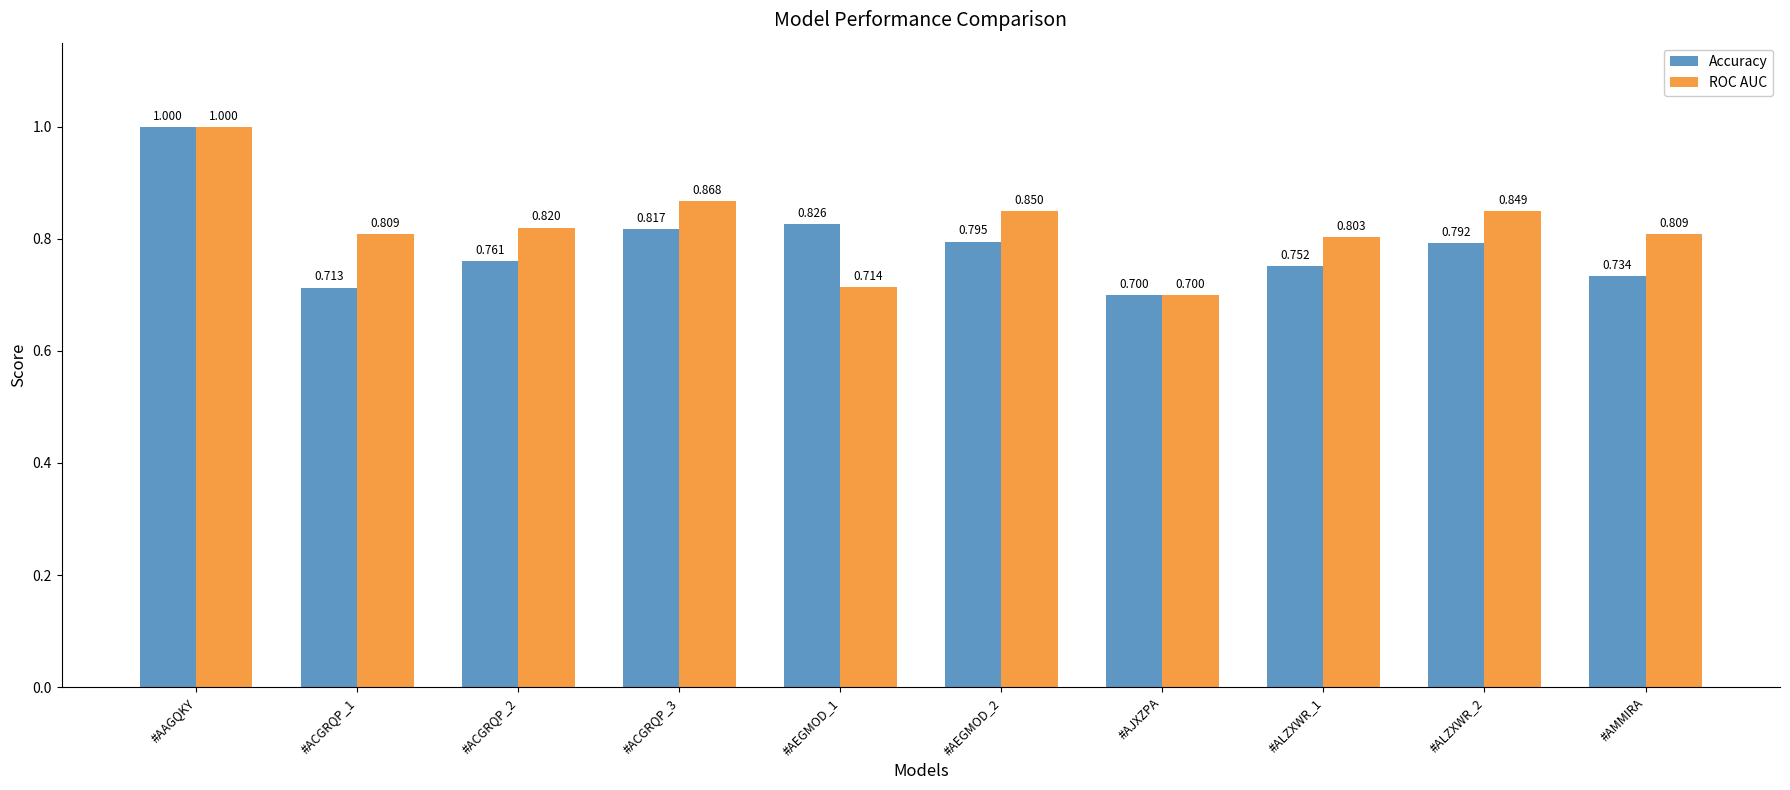

True or false: ROC AUC has a value of 0.8 at #AMMIRA.

True